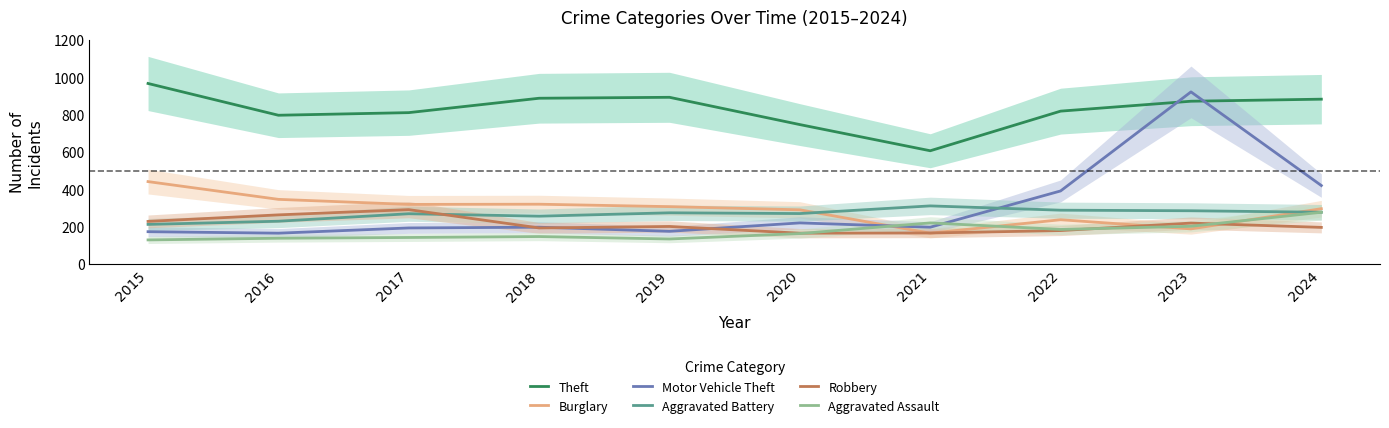

What is the difference between the second highest and minimum values in the Motor Vehicle Theft series?

255